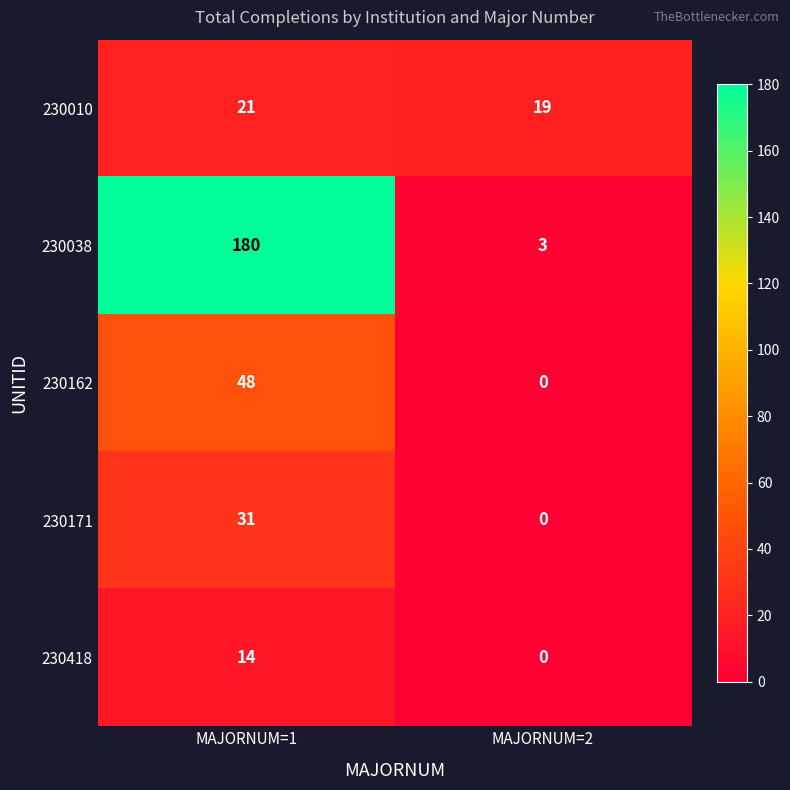

At which label is 230038 closest to 91?

MAJORNUM=2